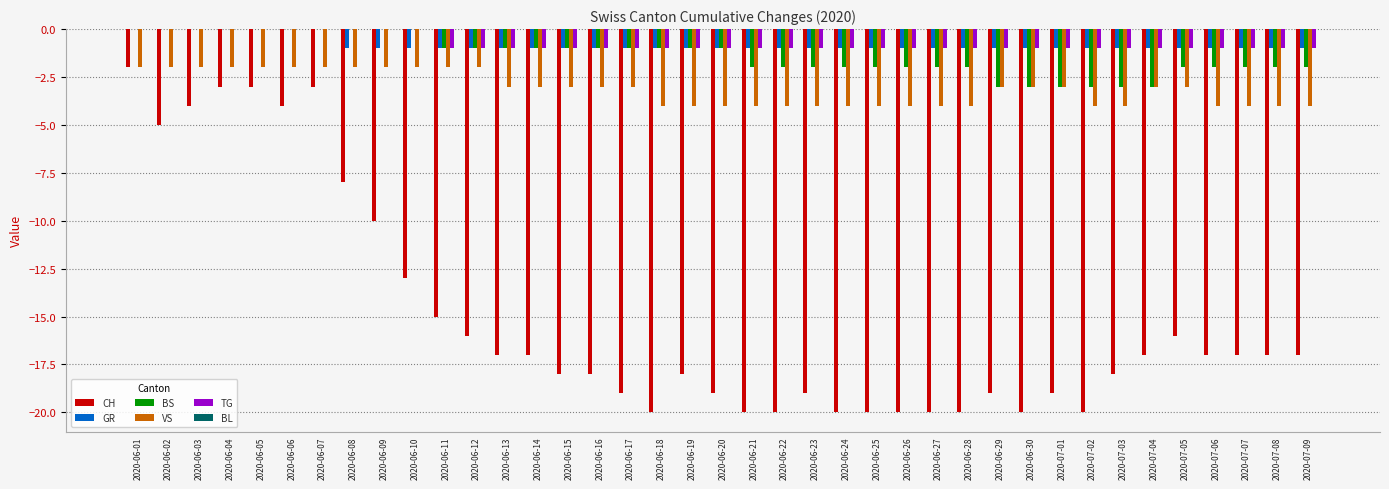

Between 2020-06-18 and 2020-07-02, which series saw the biggest shift?

BS